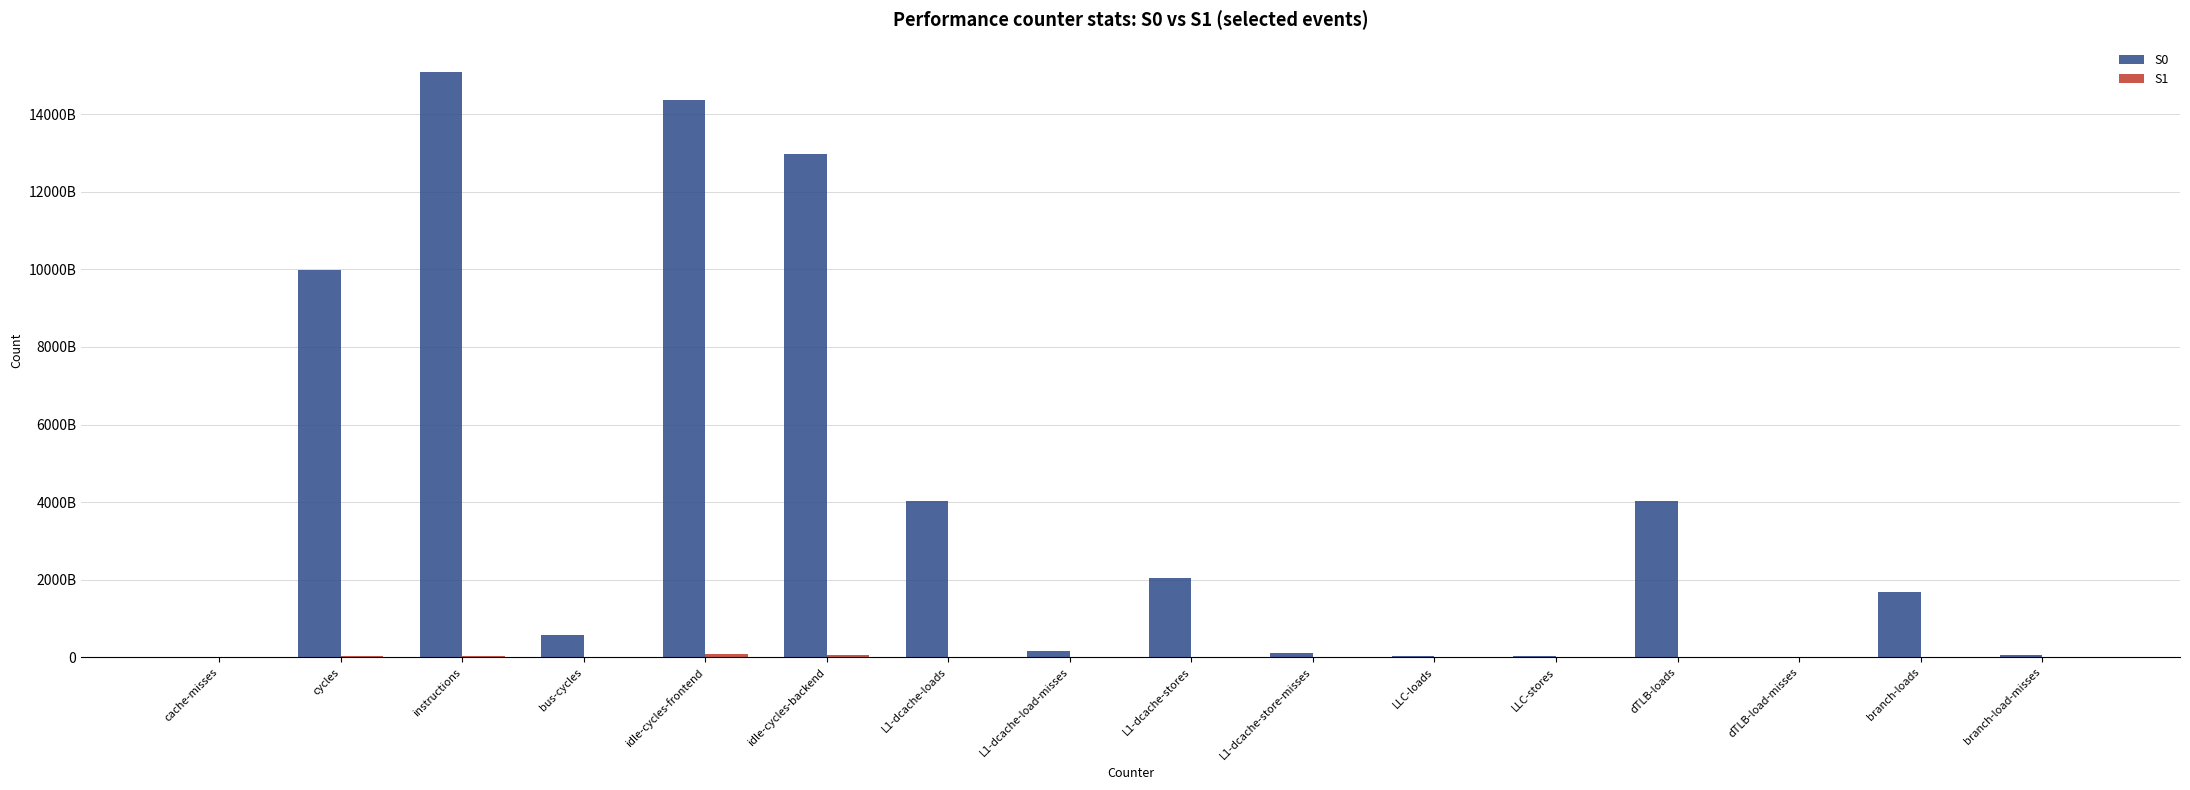

Does the chart contain stacked bars?

No